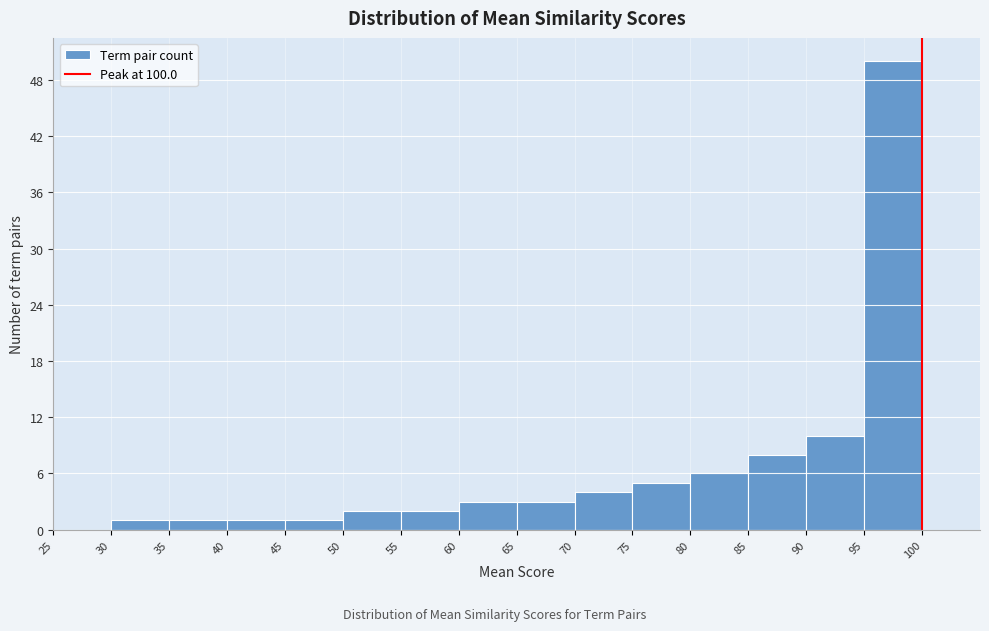

Over which range of the x-axis is the bar tallest?

95 to 100